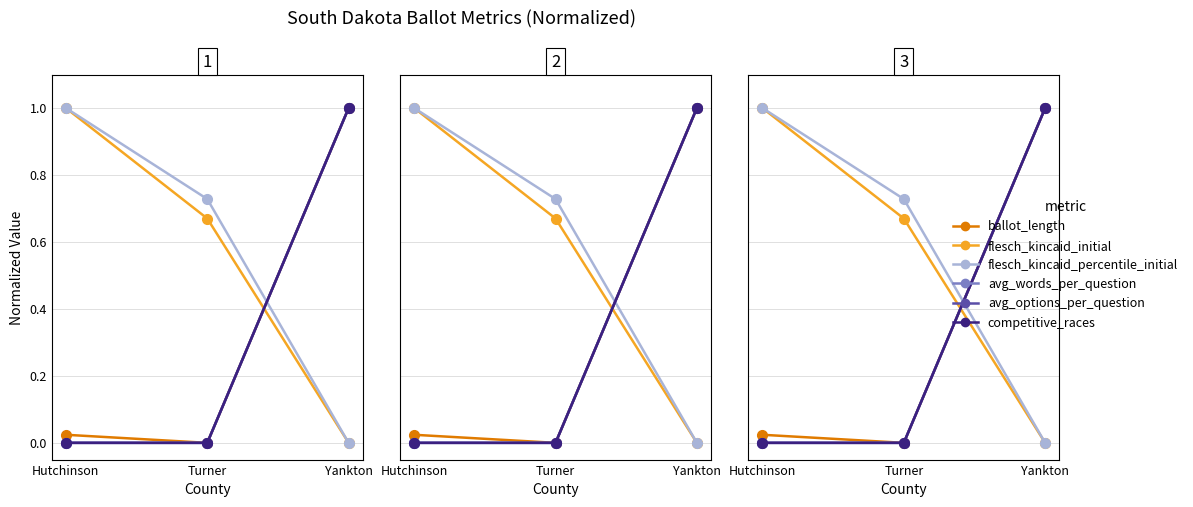

True or false: avg_words_per_question has a value of -0.6 at Turner.

False